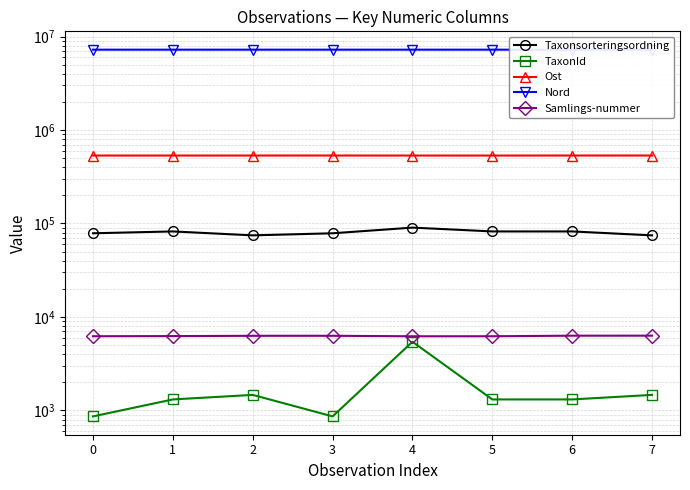

What is the minimum value for Ost?

533254